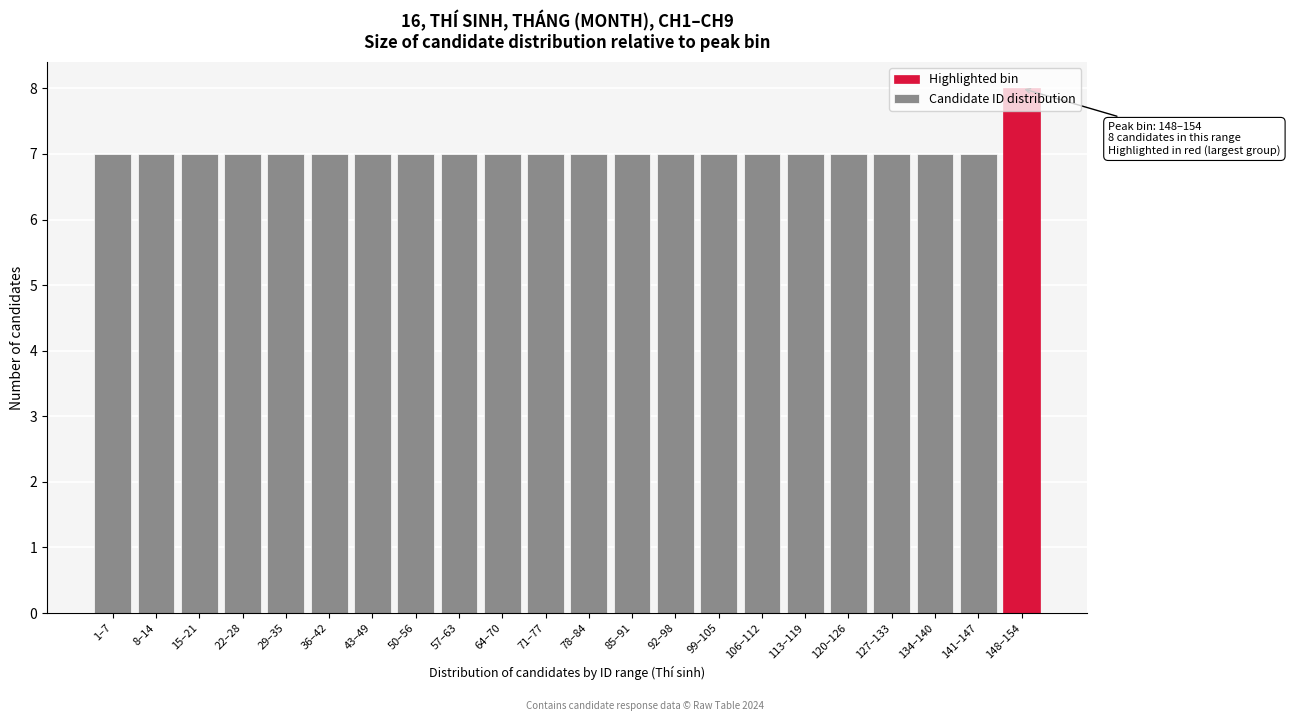

What is the sum of the values at 148–154 and 120–126?

15